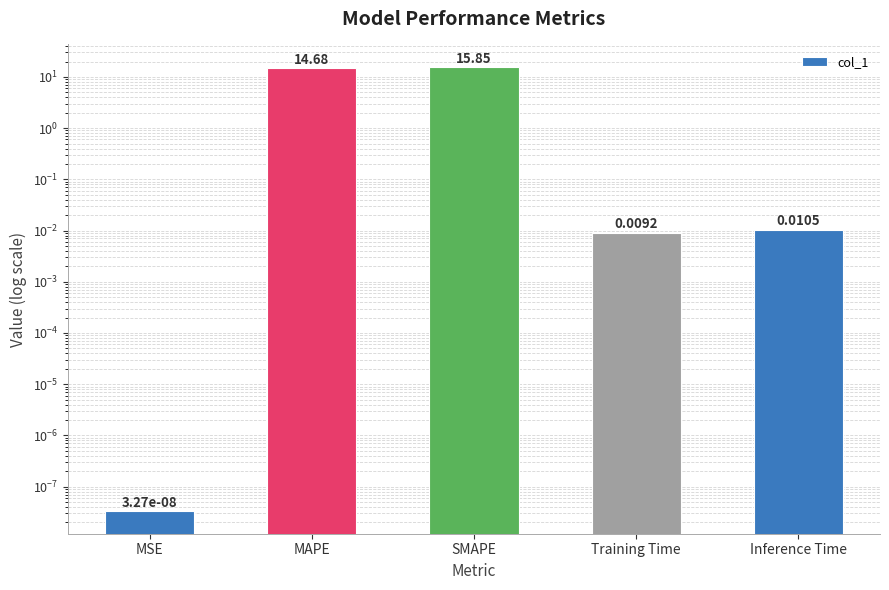

What is the label of the 4th bar from the left?

Training Time